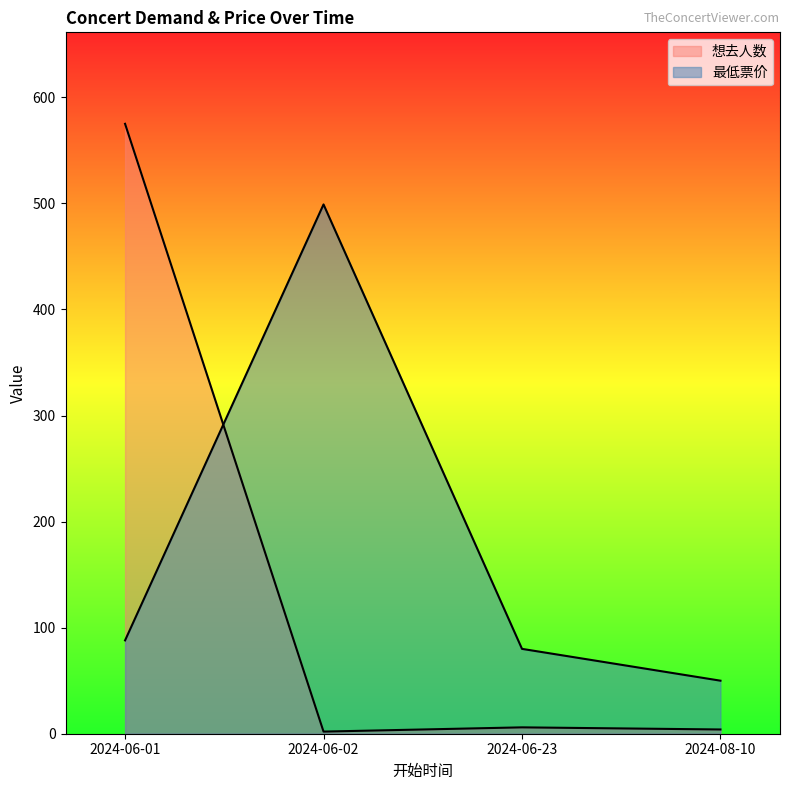

What value does the 想去人数 series have at 2024-06-02?

2